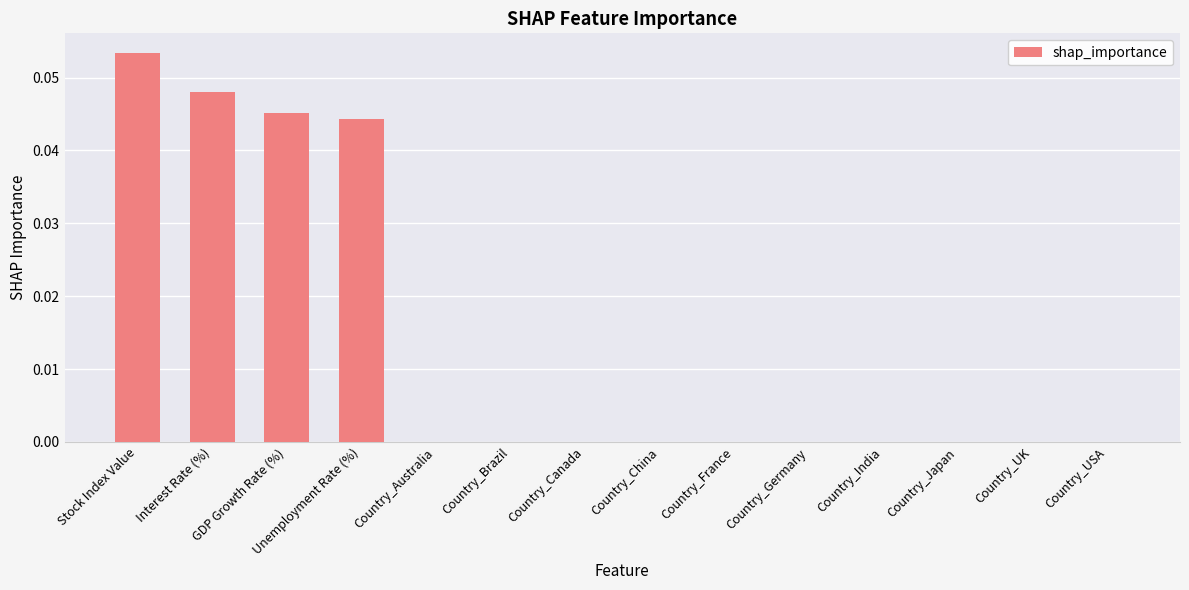

The value at Unemployment Rate (%) is 0.1. True or false?

False